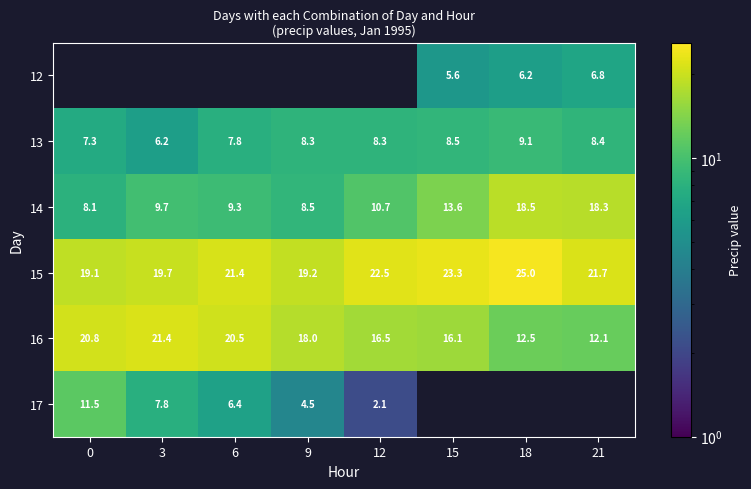

Is it true that row_3 equals 23.3 at 15?

True